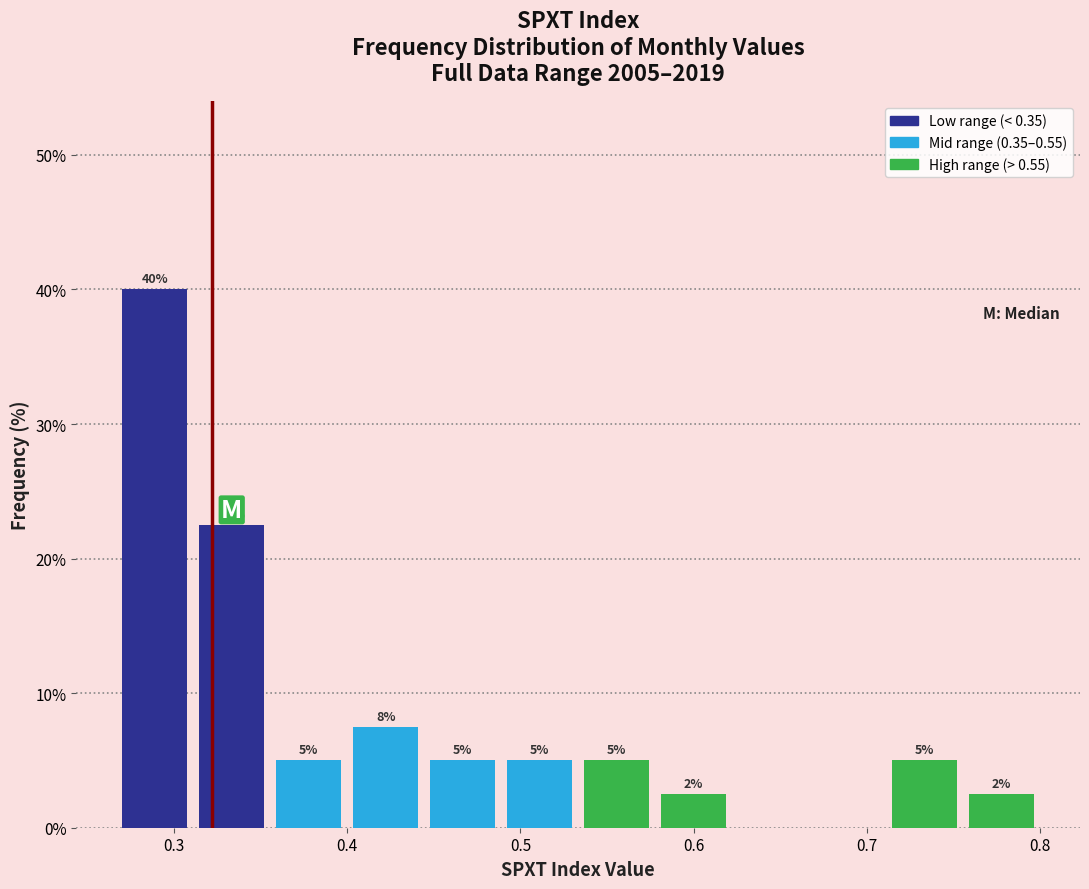

Over which range of the x-axis is the bar tallest?

0.27 to 0.31